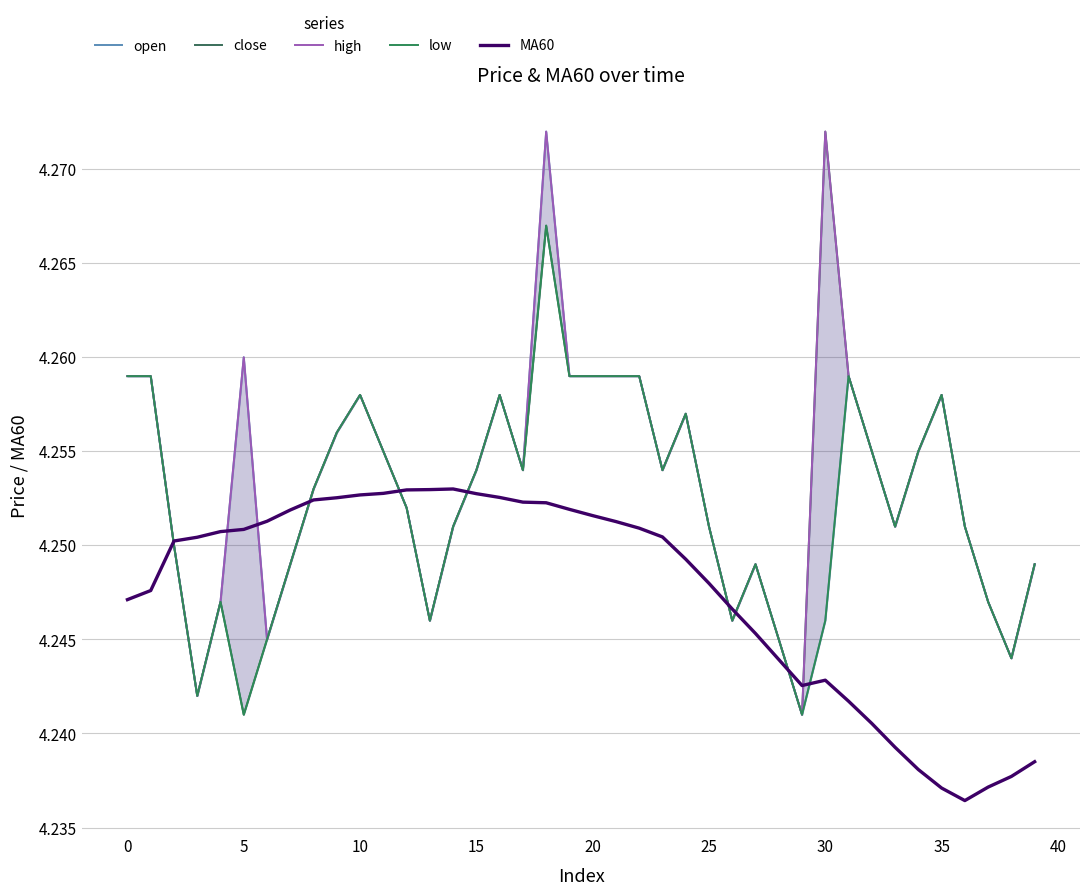

How many lines are shown in the chart?

5